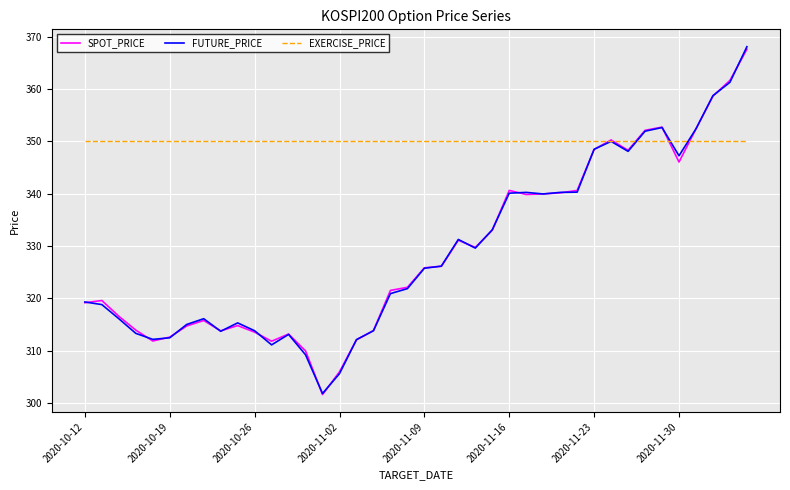

Which series has the largest total across all categories?

EXERCISE_PRICE